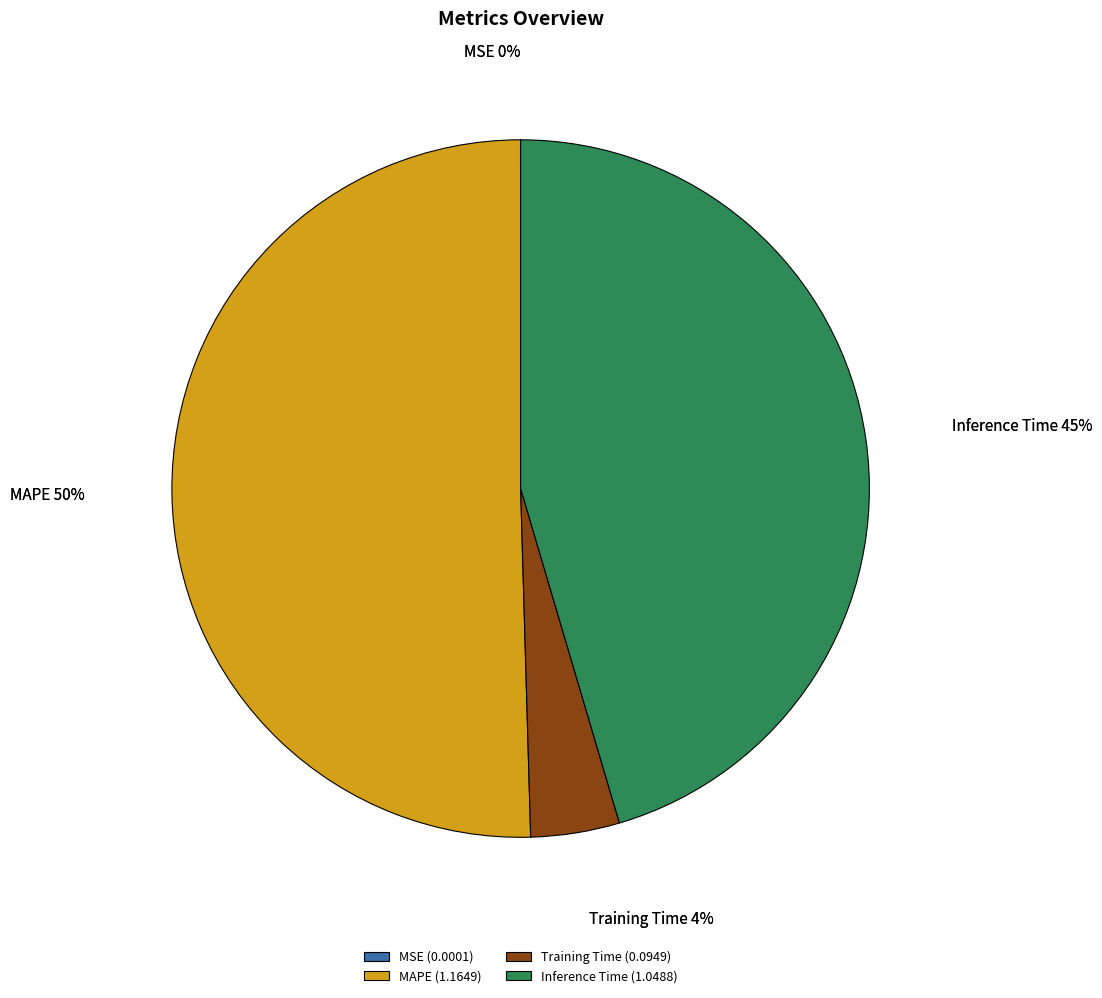

How many slices are in this pie chart?

4